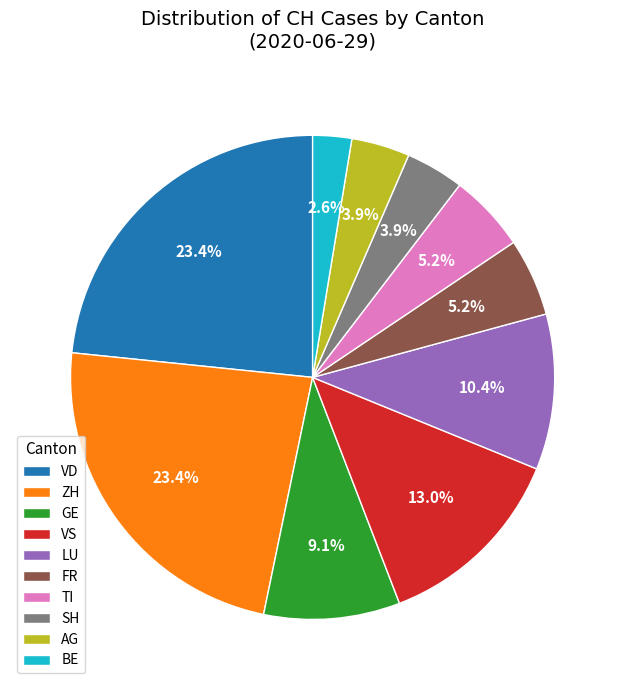

How many segments does this pie chart have?

10